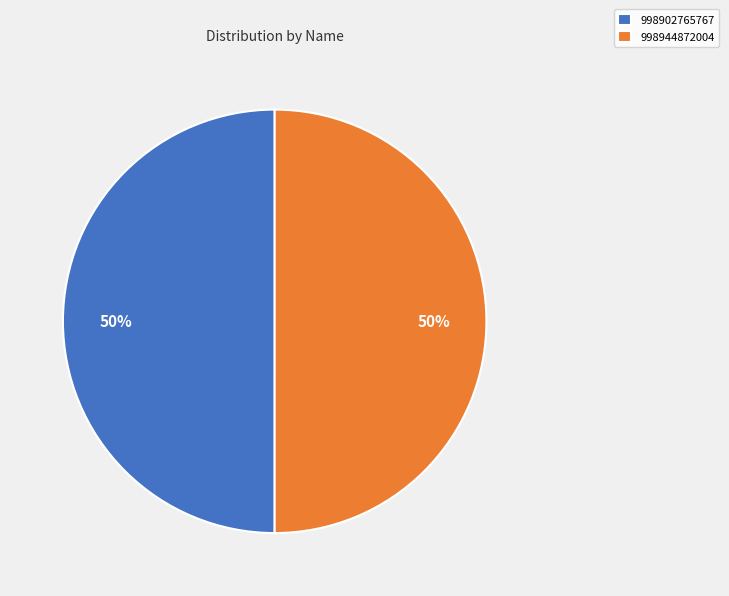

What percentage is the 998944872004 slice, to the nearest percent?

50%